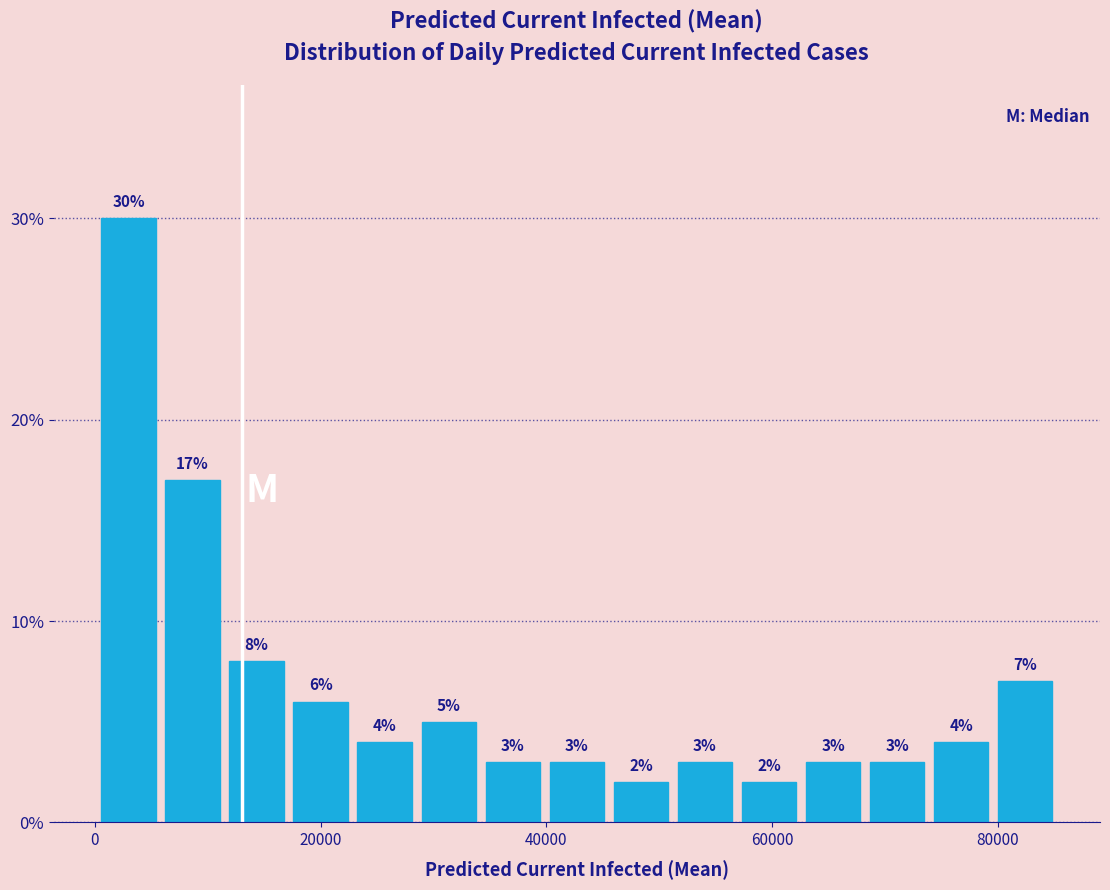

Read against the x-axis, roughly where is the centre of the tallest bar?

2000